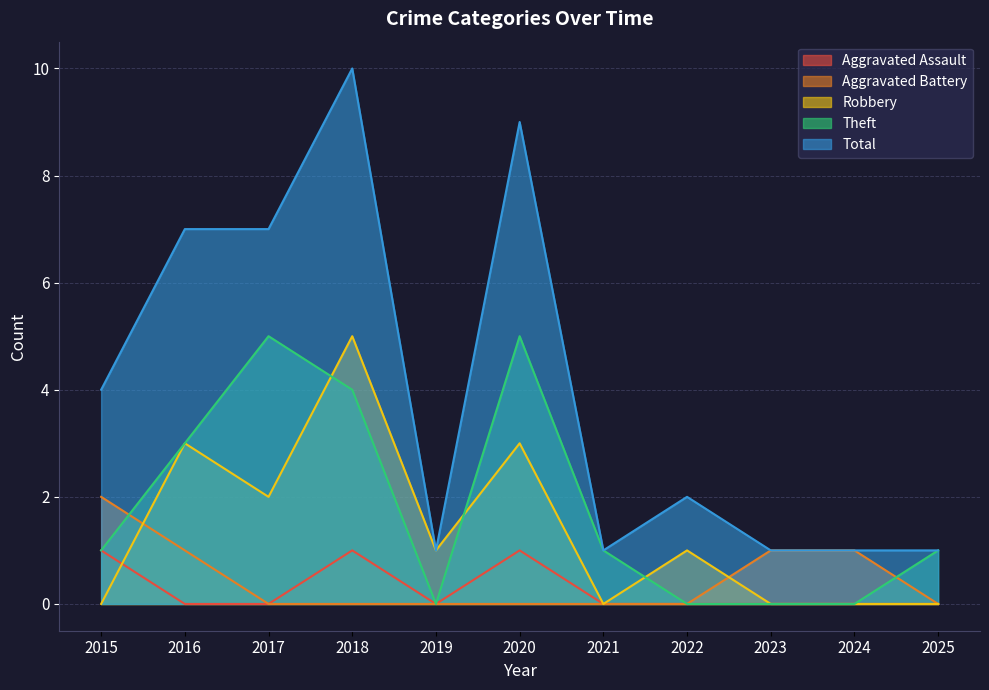

Rank the series at 2017 from highest to lowest value.

Total, Theft, Robbery, Aggravated Assault, Aggravated Battery